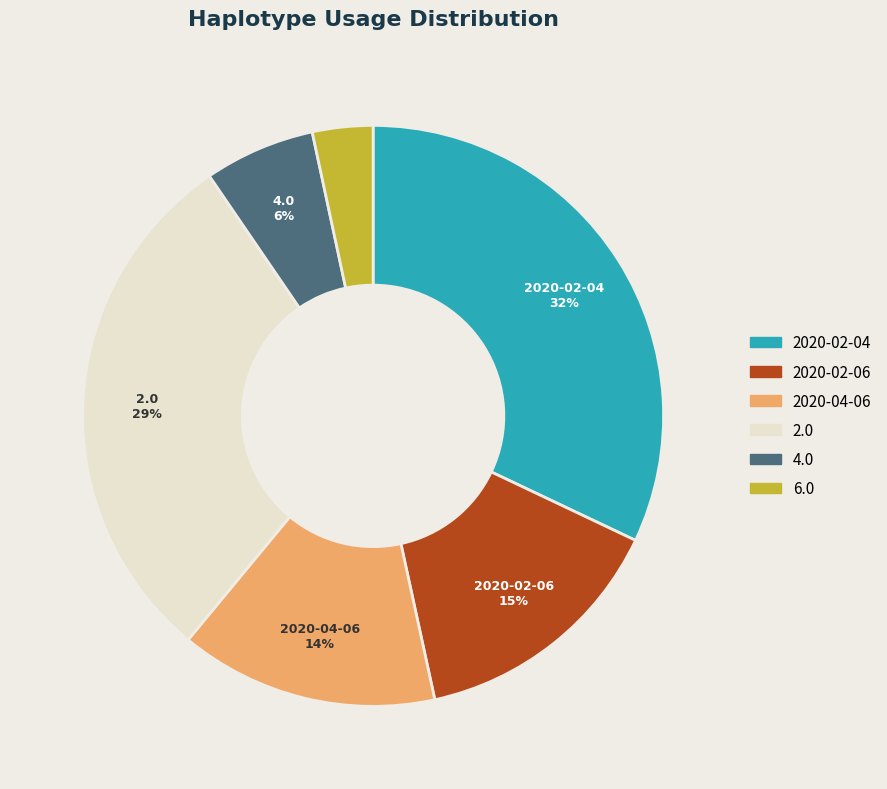

To the nearest percent, what is the combined percentage of 4.0 and 2020-02-06?

21%